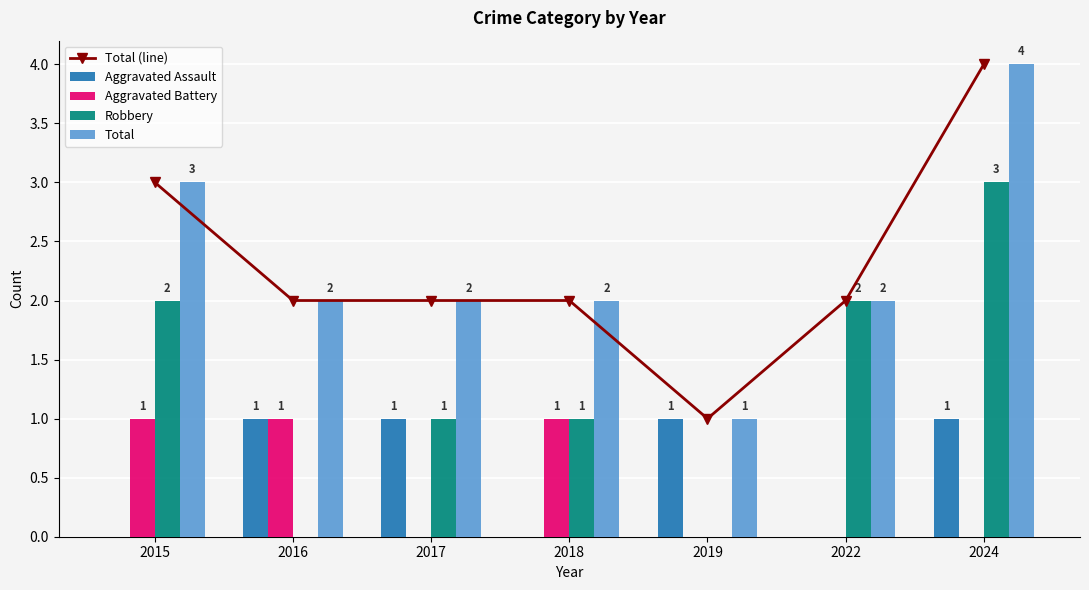

How many values in Aggravated Battery are above zero?

3